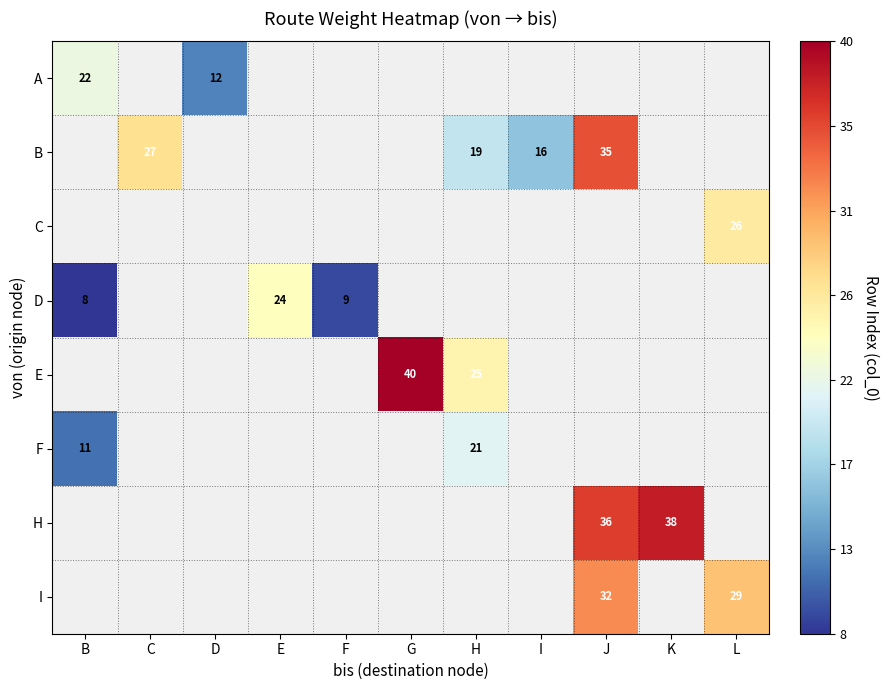

Which category has the highest value in the B series?

B